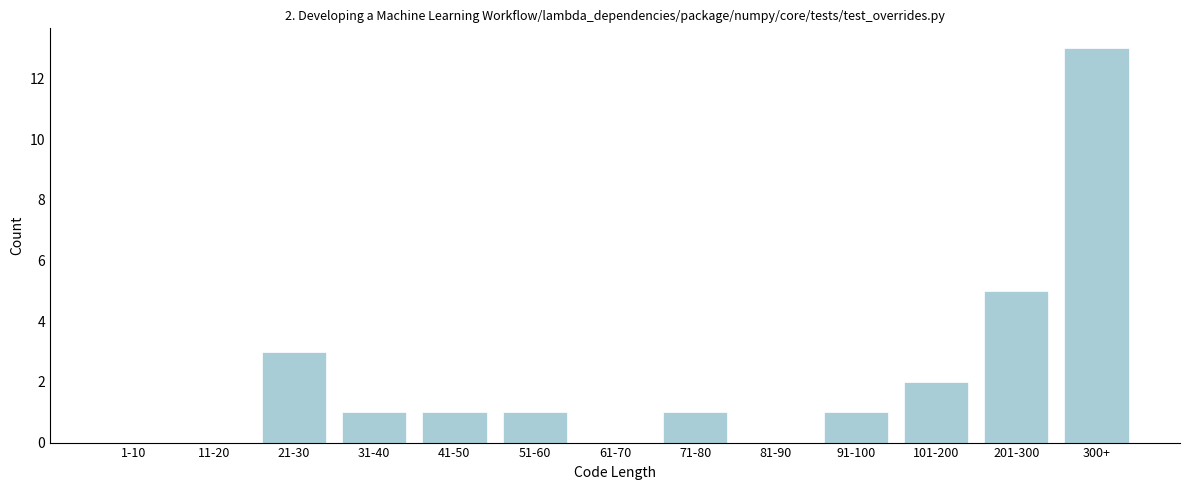

Reading left to right, extract all data points from this chart.

1-10=0	11-20=0	21-30=3	31-40=1	41-50=1	51-60=1	61-70=0	71-80=1	81-90=0	91-100=1	101-200=2	201-300=5	300+=13